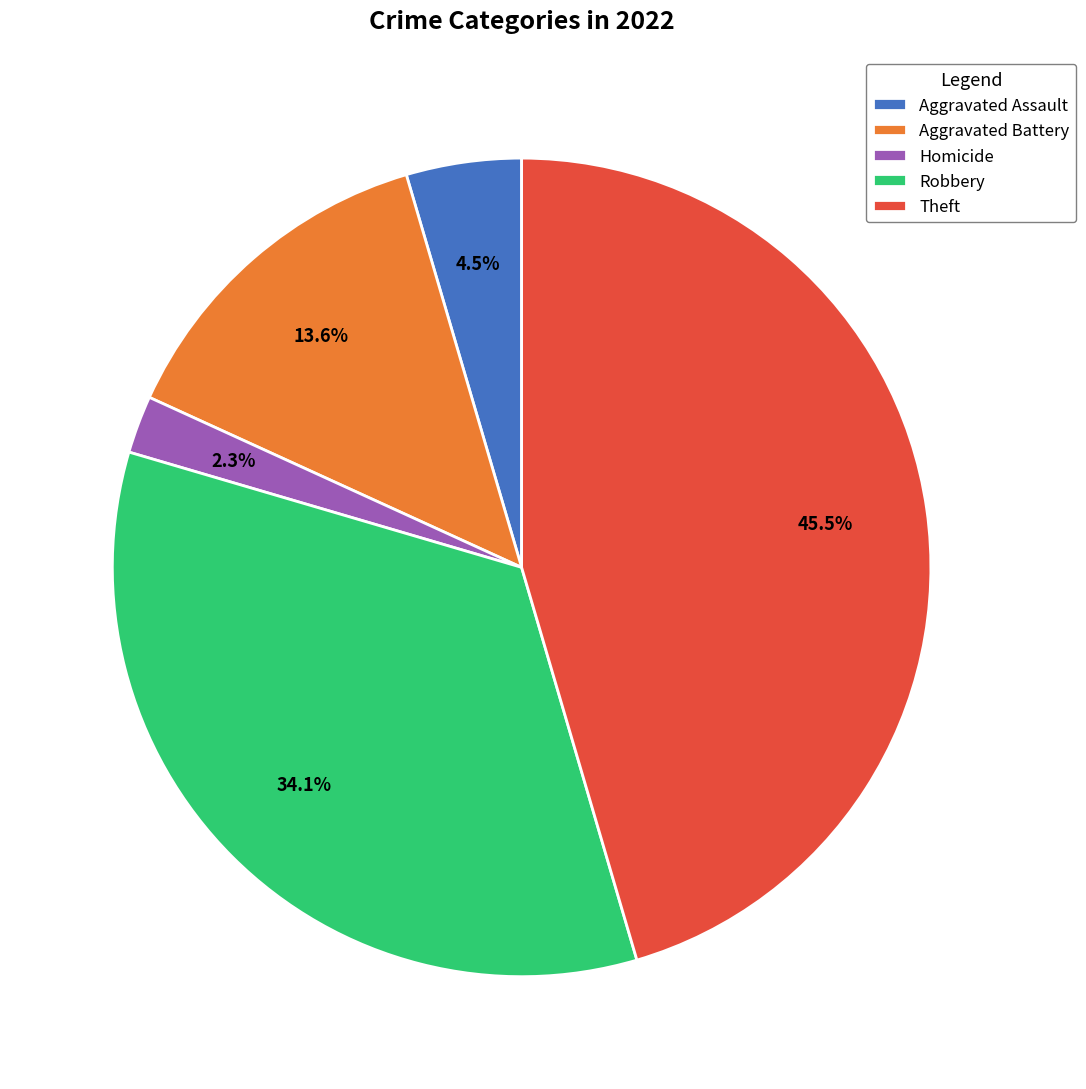

Between Robbery and Aggravated Assault, which is larger?

Robbery